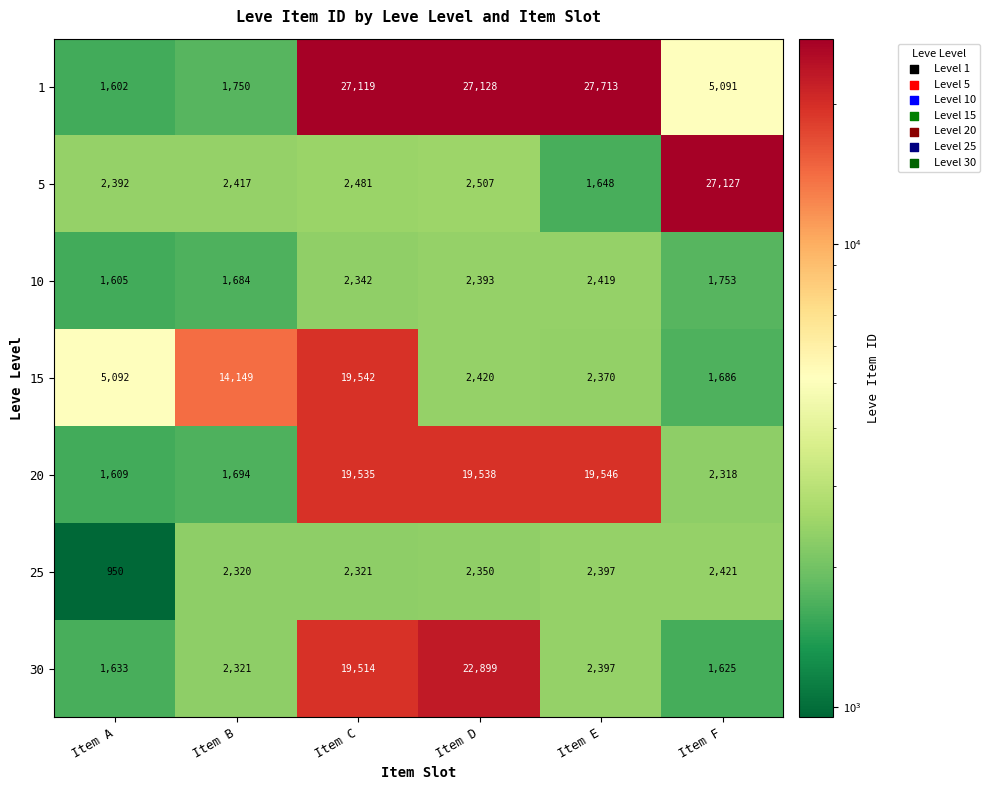

What is the maximum value shown in the chart?

27713